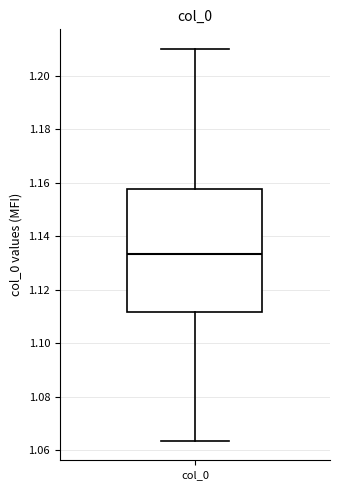

Transcribe this box plot: give where the median line is, the range the box spans, and where the two whiskers end, as read against the y-axis. The values are not printed on the chart, so give them approximately, as read against the axis.

median 1.134, box 1.112 to 1.158, whiskers 1.064 to 1.210